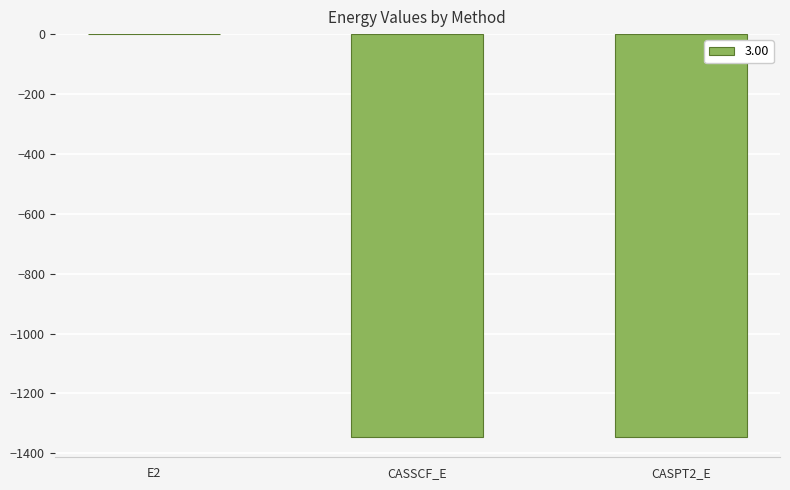

How many categories are shown in the chart?

3